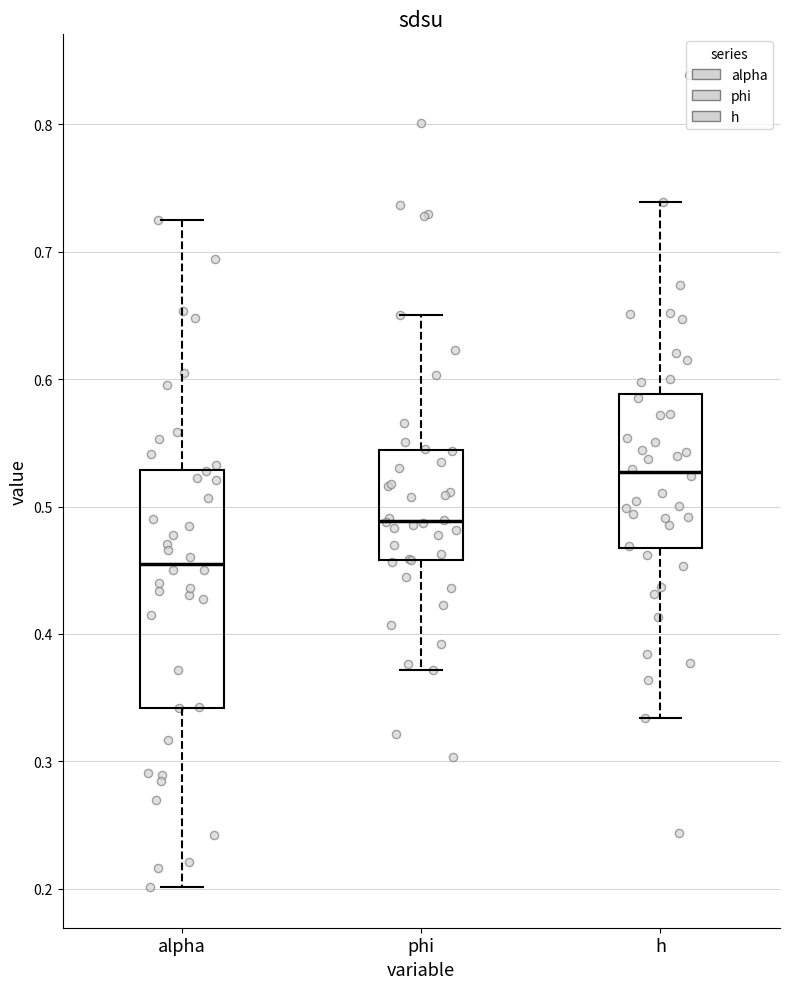

Which box has the lowest median line?

alpha